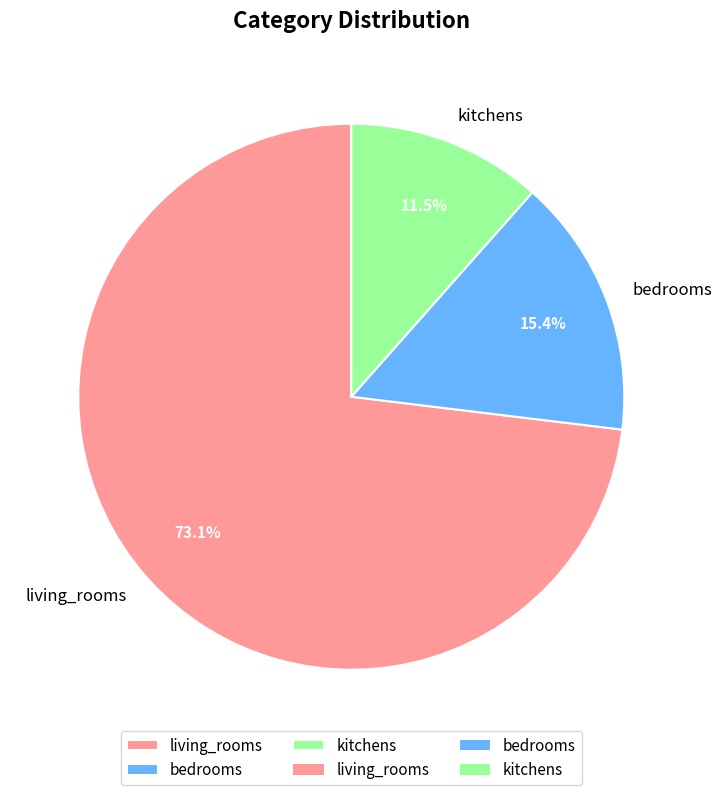

Count the number of slices in the pie.

3